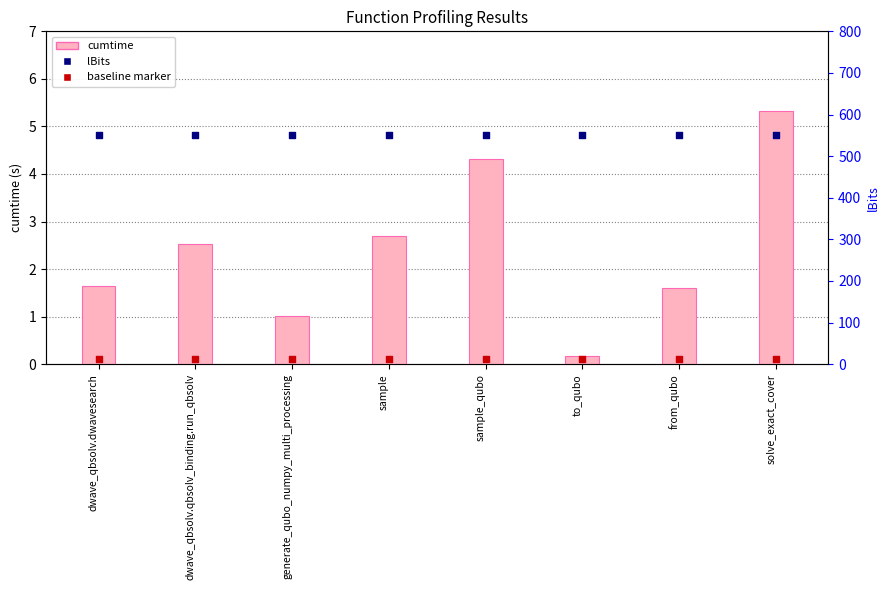

What is the total value across all series at from_qubo?

551.6